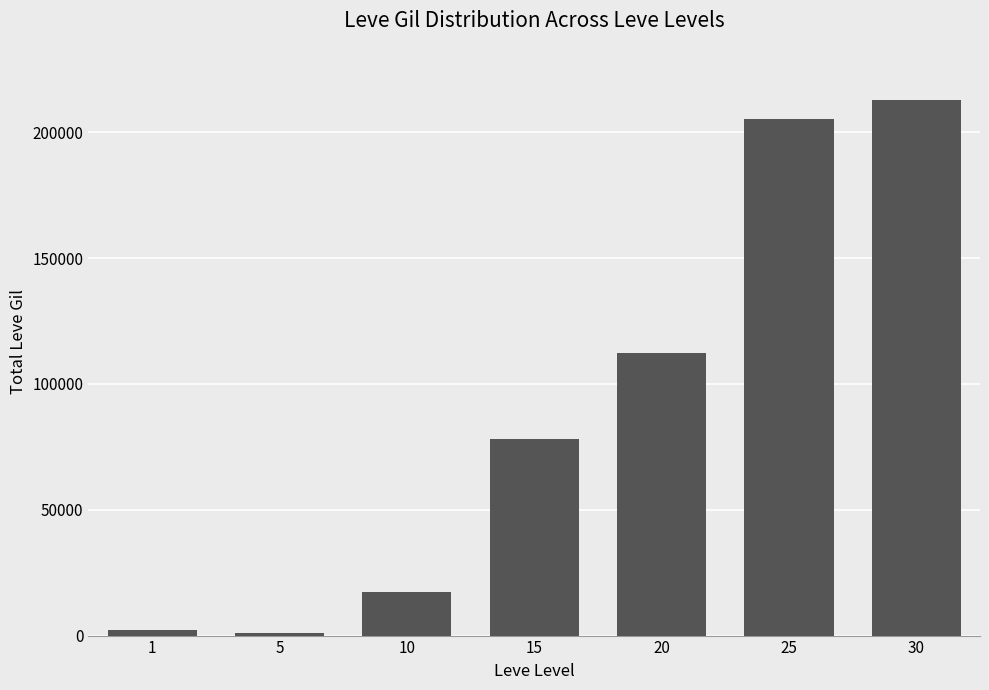

Read the value at 5.

1210